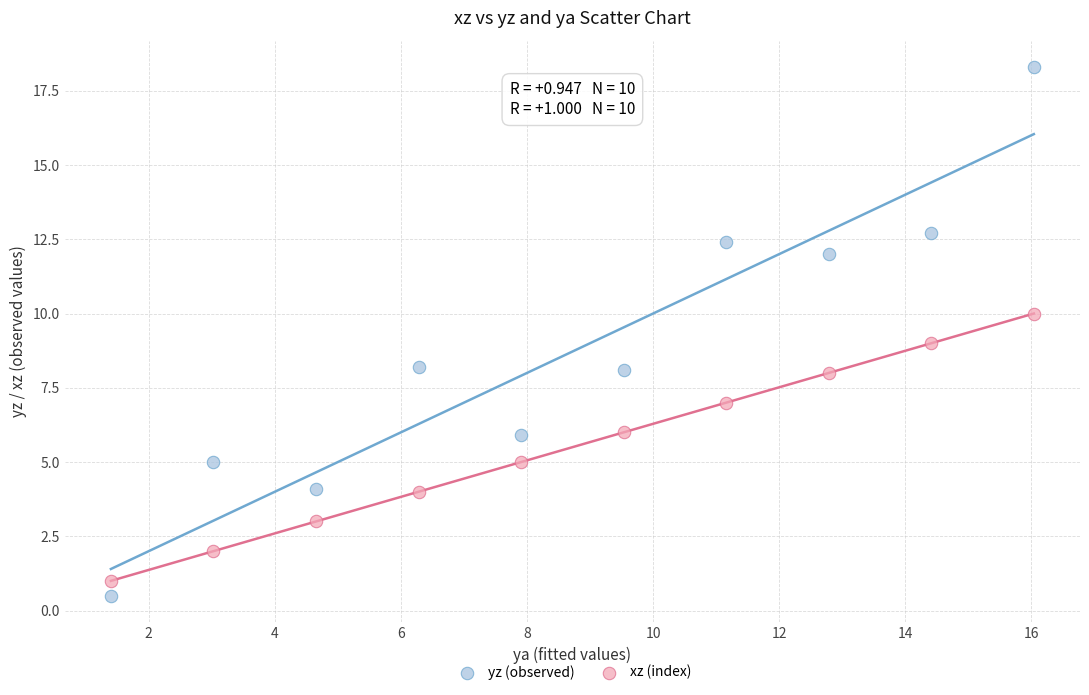

Across all data points, what is the range of Y values (max minus min)?

17.8